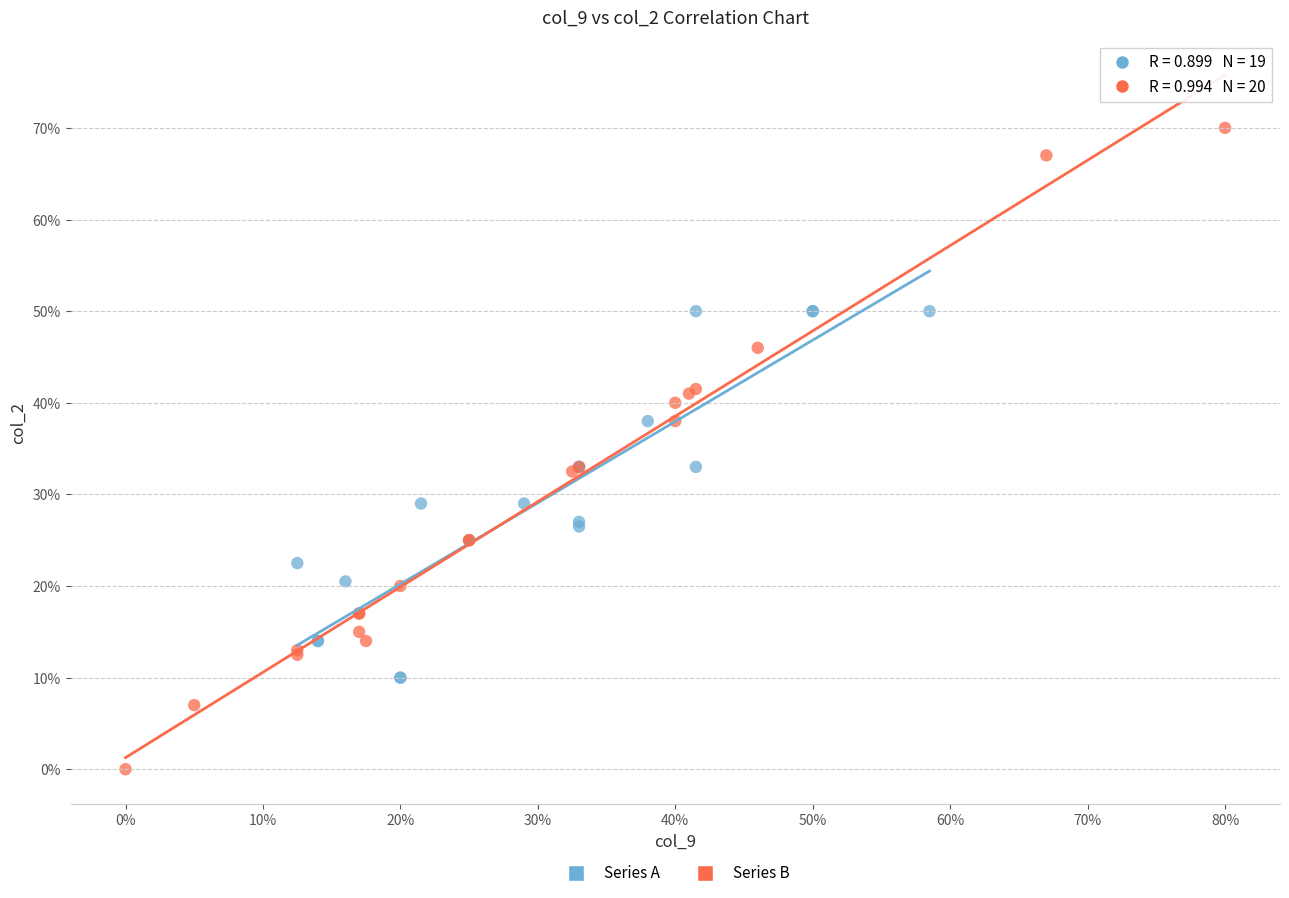

Which series contains the highest Y value?

Series B